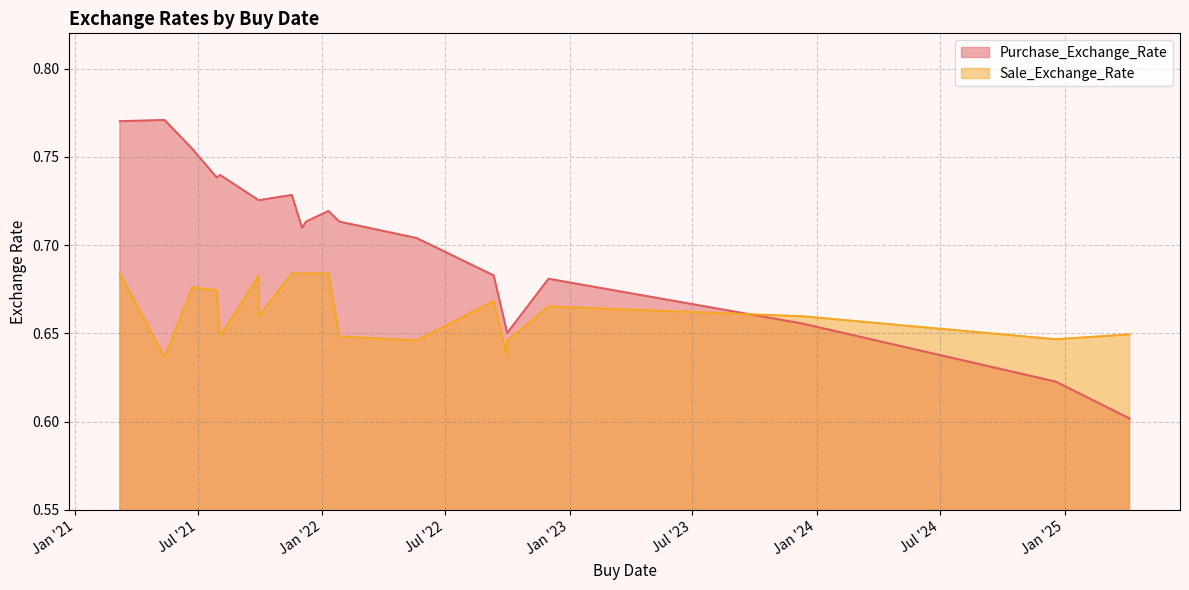

Which series has the largest range (max minus min)?

Purchase_Exchange_Rate